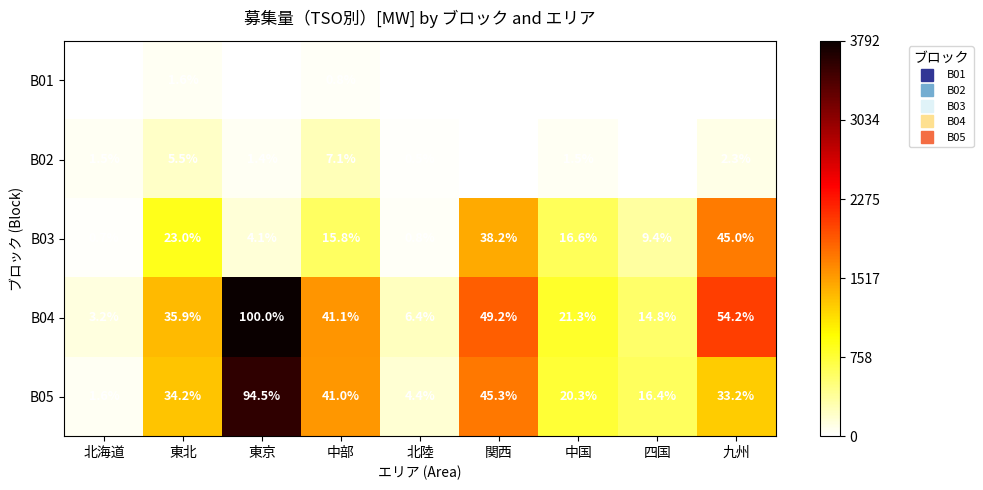

How many data points in B04 are above 35?

5